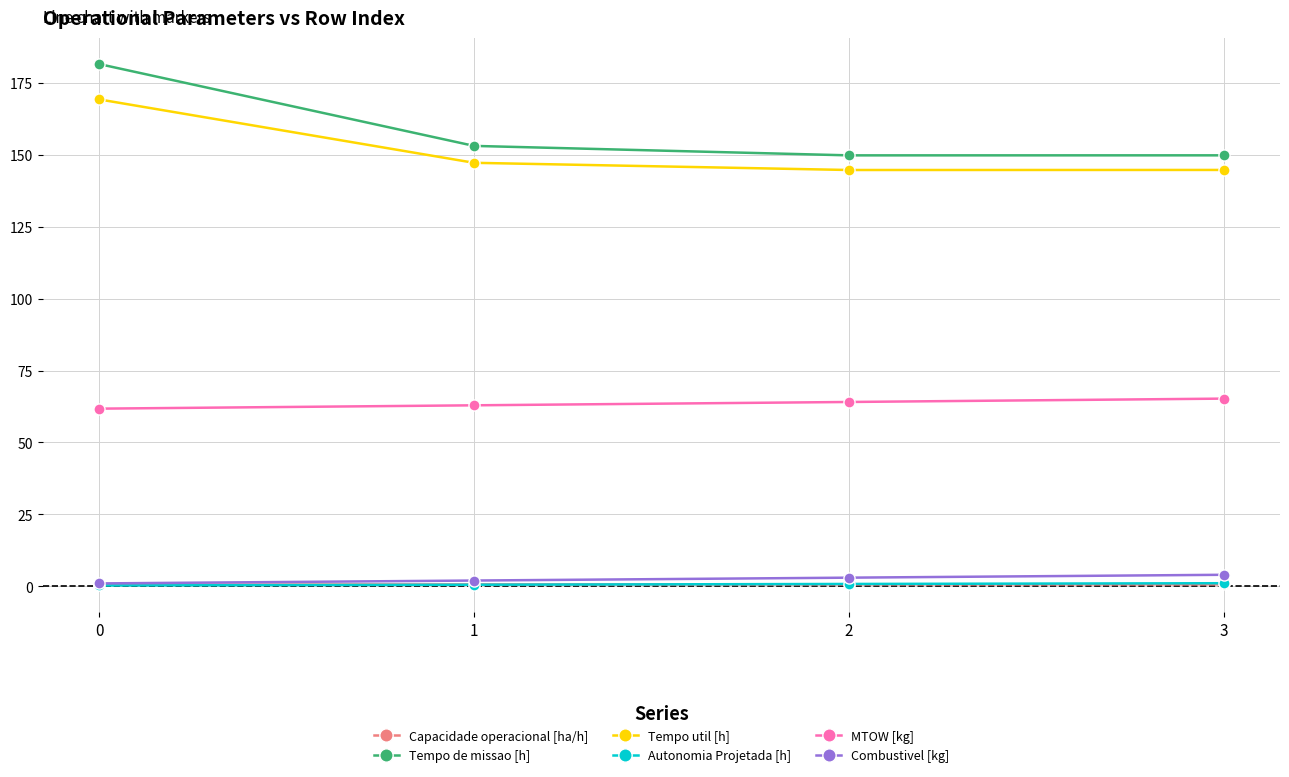

True or false: MTOW [kg] has a value of 61.8 at 0.

True